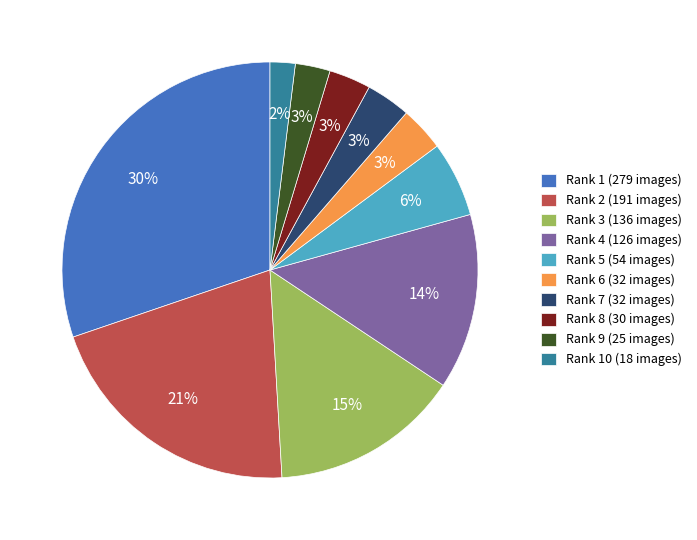

To the nearest percent, what is the average slice percentage?

10%